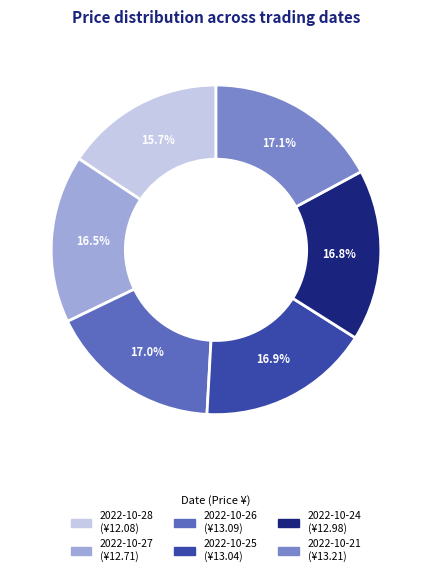

What is the smallest slice in the pie chart?

2022-10-28